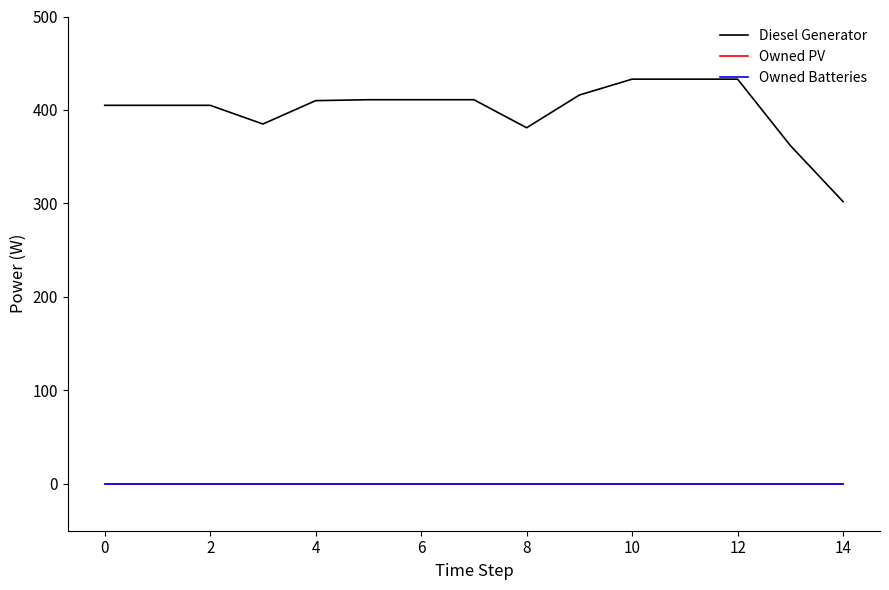

Does the chart display data point markers on the line(s)?

No